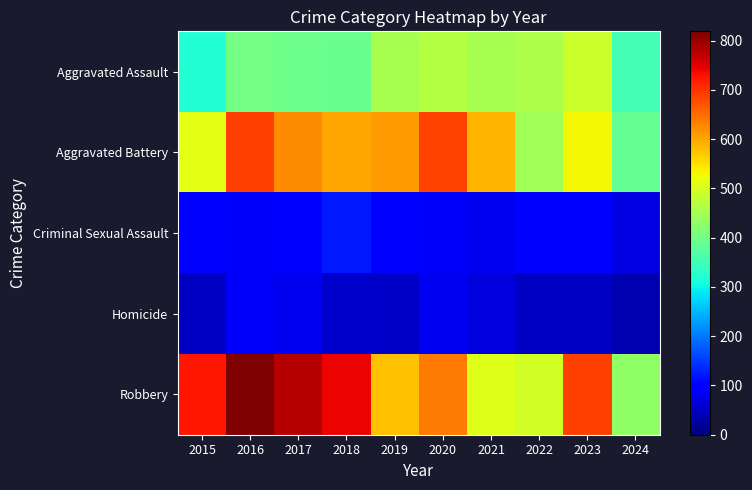

At 2015, list the series in order from smallest to largest.

Homicide, Criminal Sexual Assault, Aggravated Assault, Aggravated Battery, Robbery